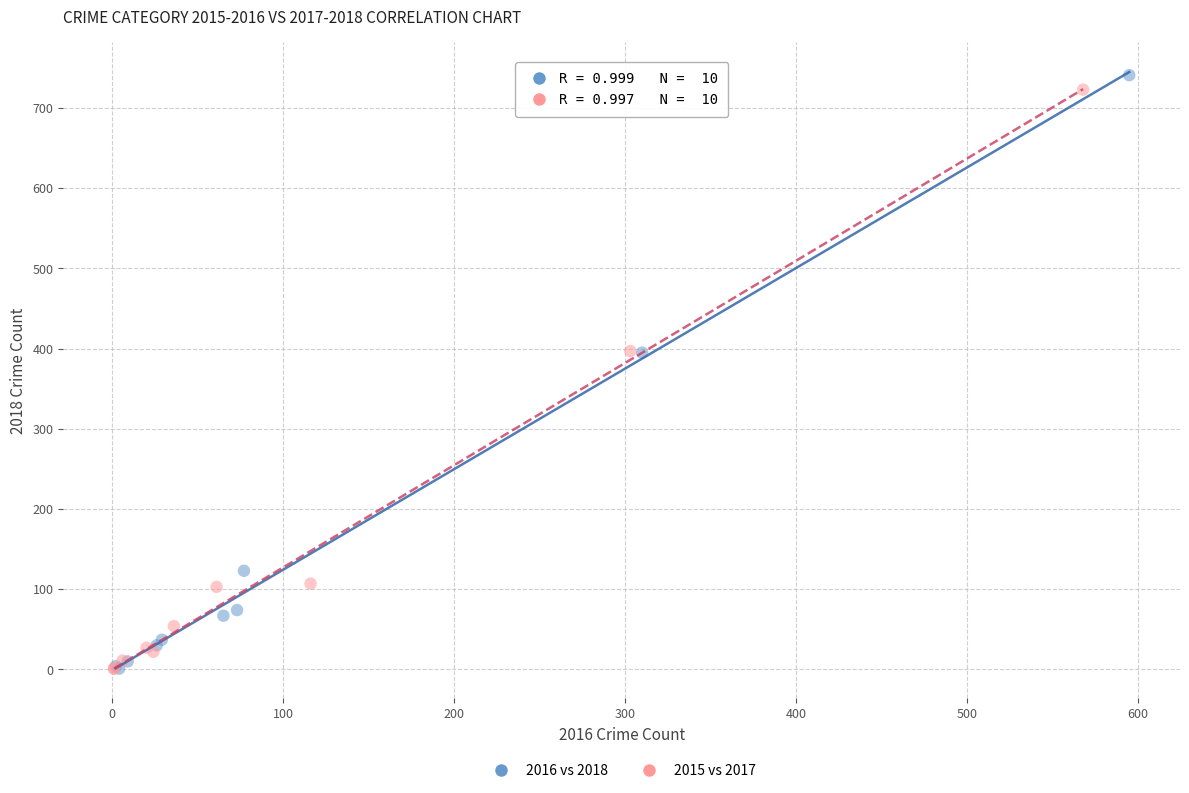

Which series has the largest Y range (max minus min)?

2016 vs 2018